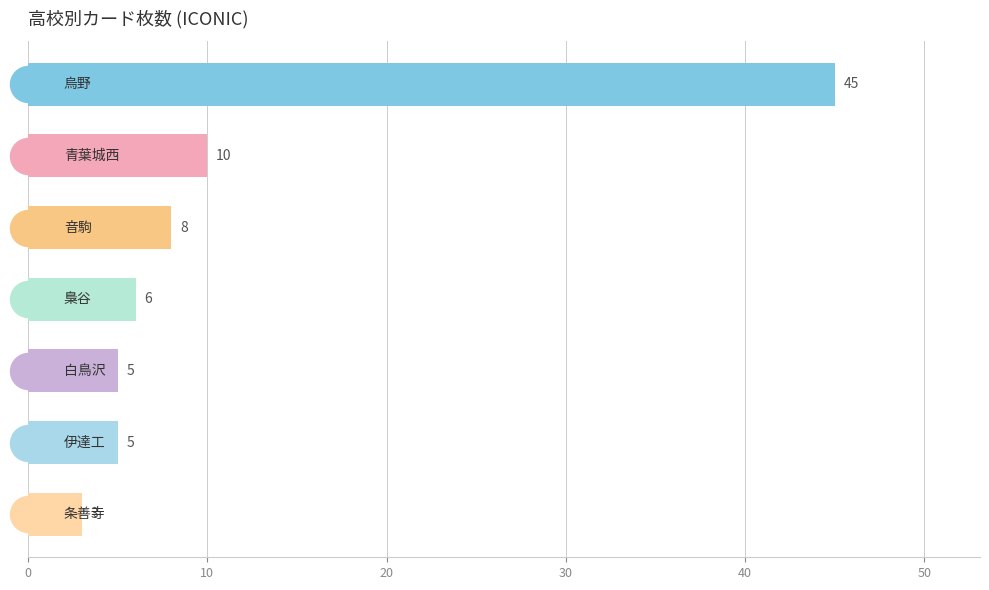

What is the average value?

12